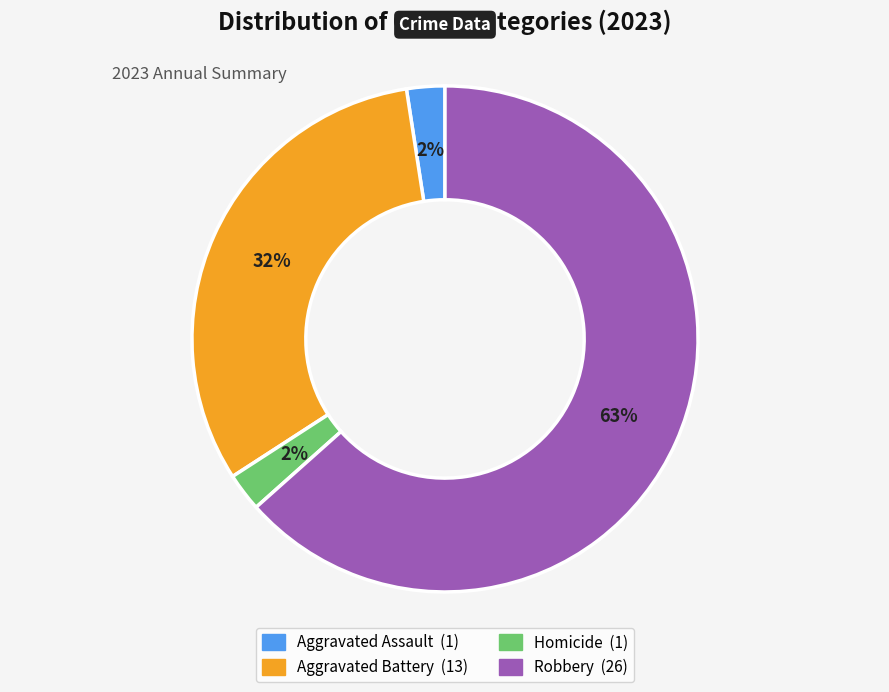

To the nearest percent, what is the average slice percentage?

25%